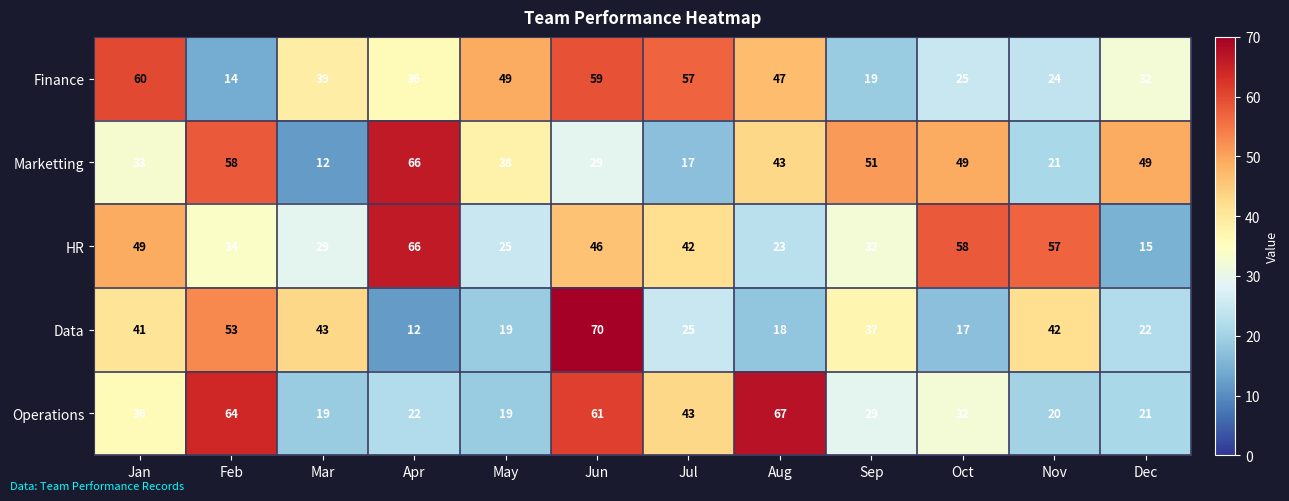

The HR series shows 27 at Apr. True or false?

False